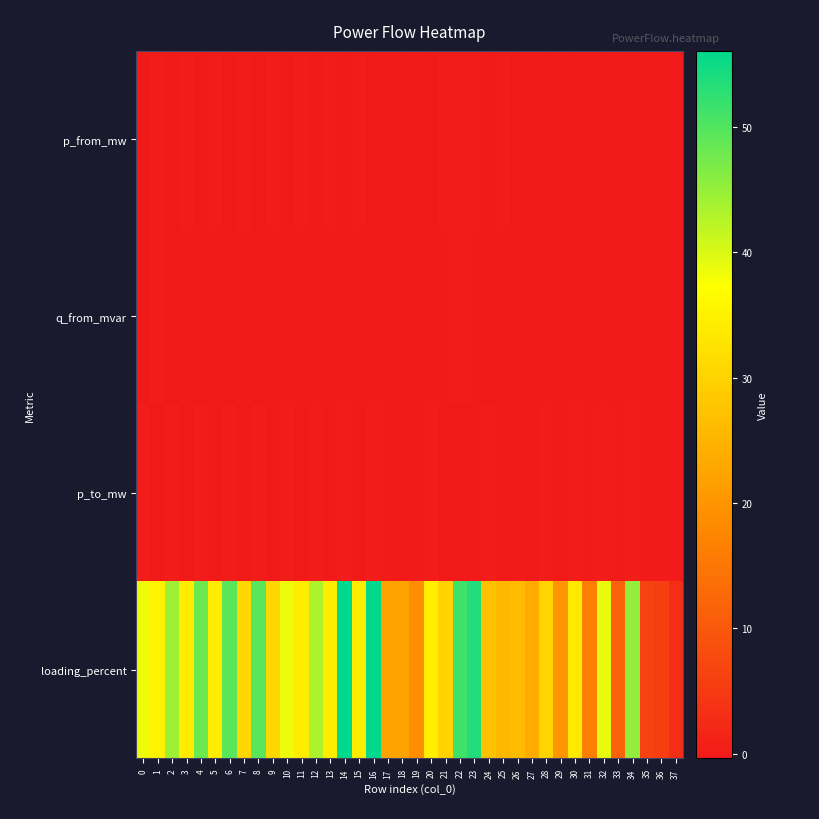

Which series has the largest total across all categories?

loading_percent